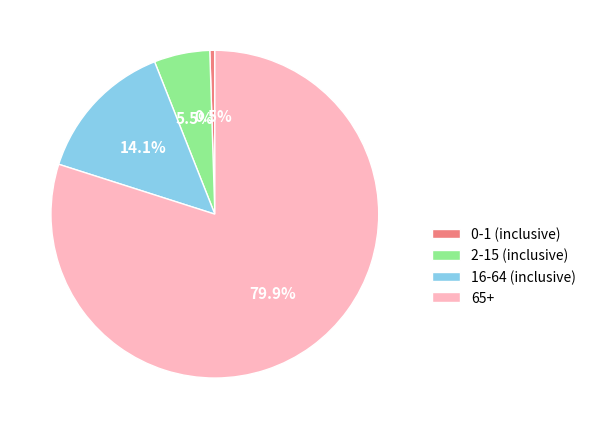

Rank the categories by value from lowest to highest.

0-1 (inclusive), 2-15 (inclusive), 16-64 (inclusive), 65+